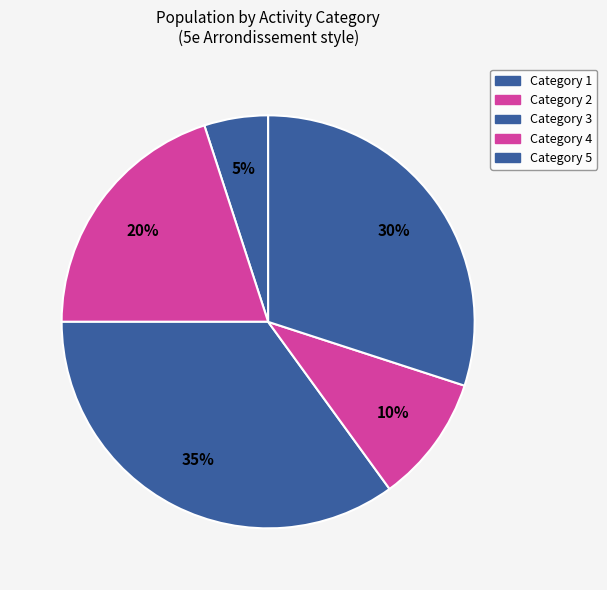

How many slices are in this pie chart?

5